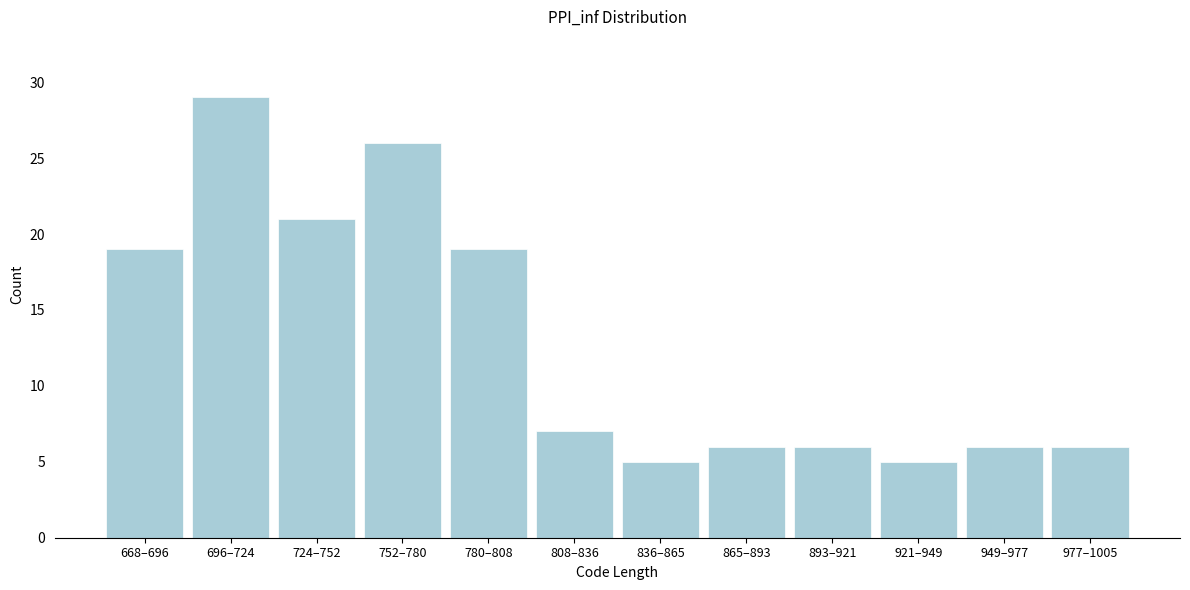

Reading left to right, extract all data points from this chart.

19	29	21	26	19	7	5	6	6	5	6	6